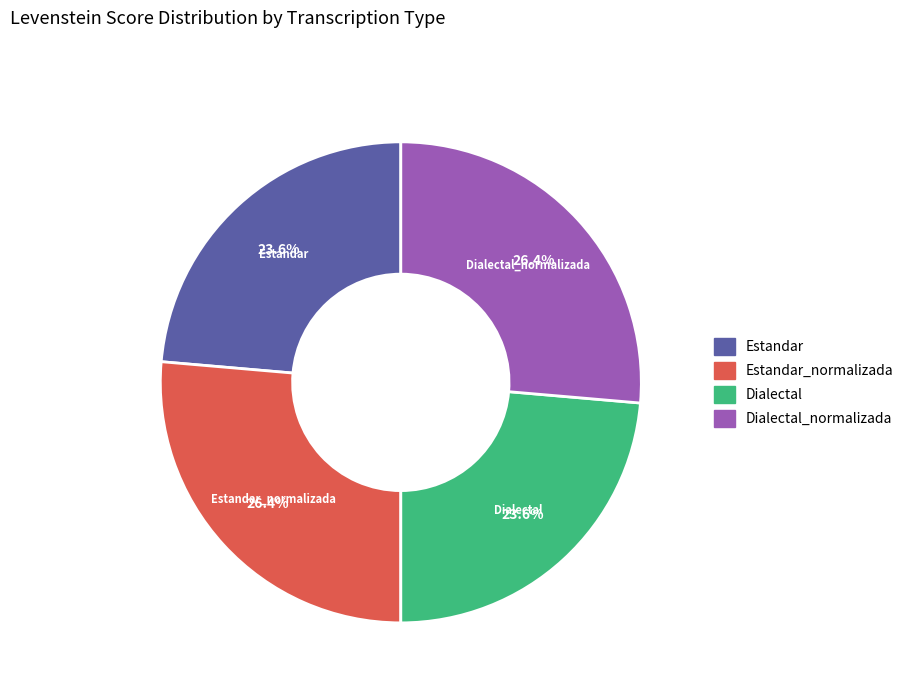

How many slices are in this pie chart?

4